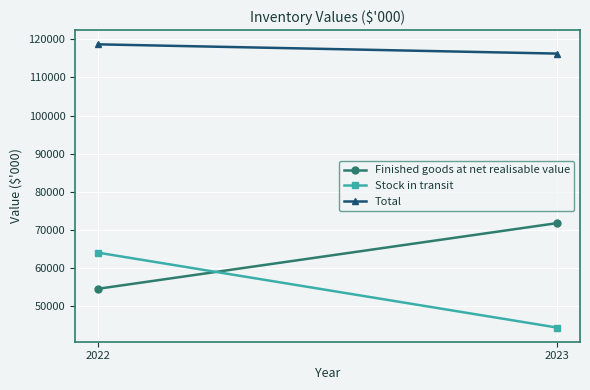

Rank the categories by Stock in transit value from highest to lowest.

2022, 2023